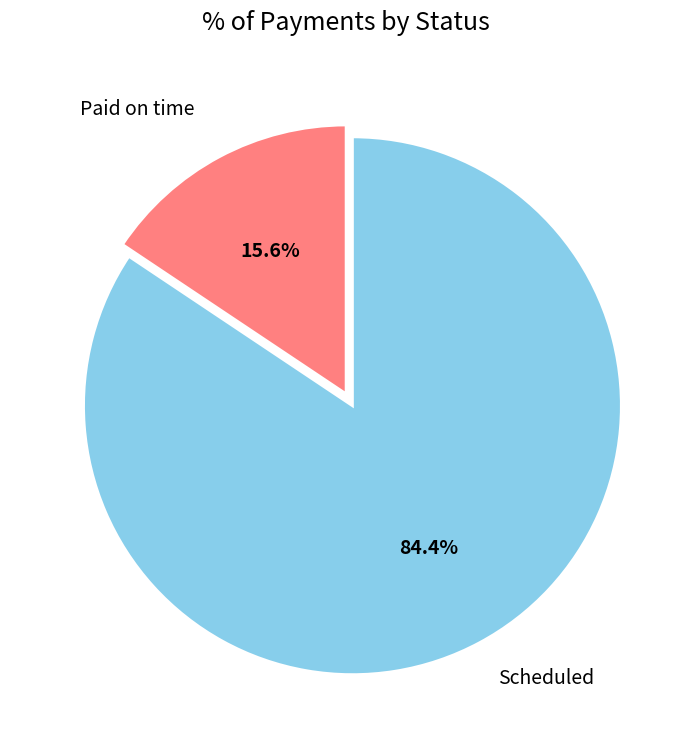

Approximately how many times larger is the value at Paid on time compared to Scheduled?

0.2